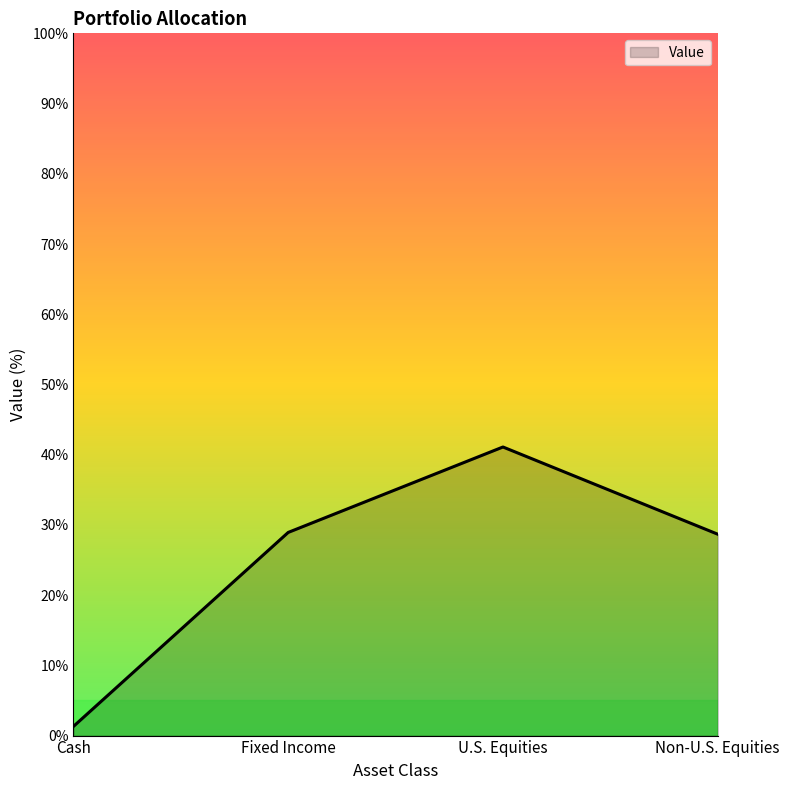

What is the difference between the maximum and minimum values?

39.8